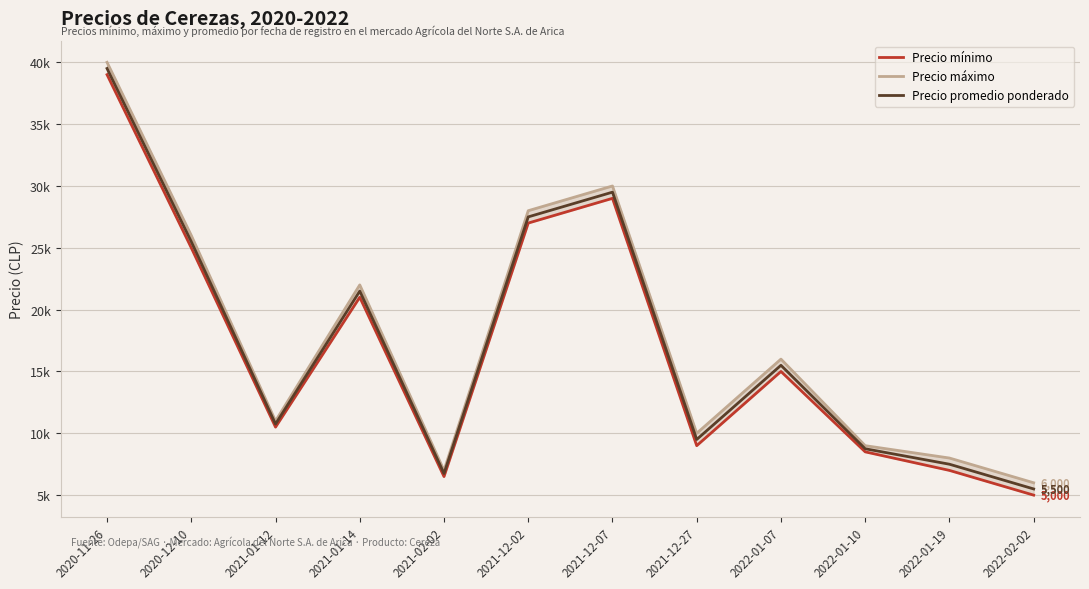

What is the sum of all Precio mínimo values?

202500